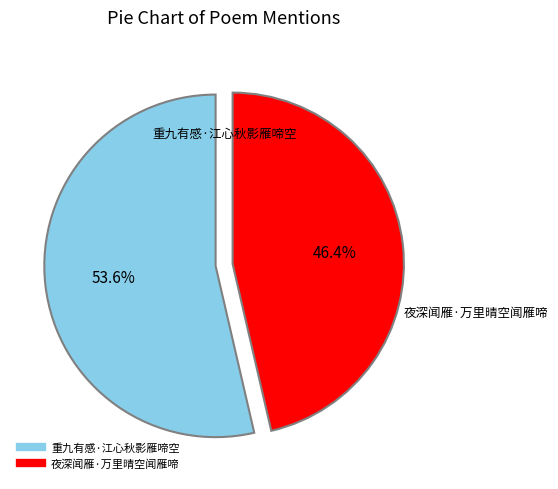

Count the number of slices in the pie.

2